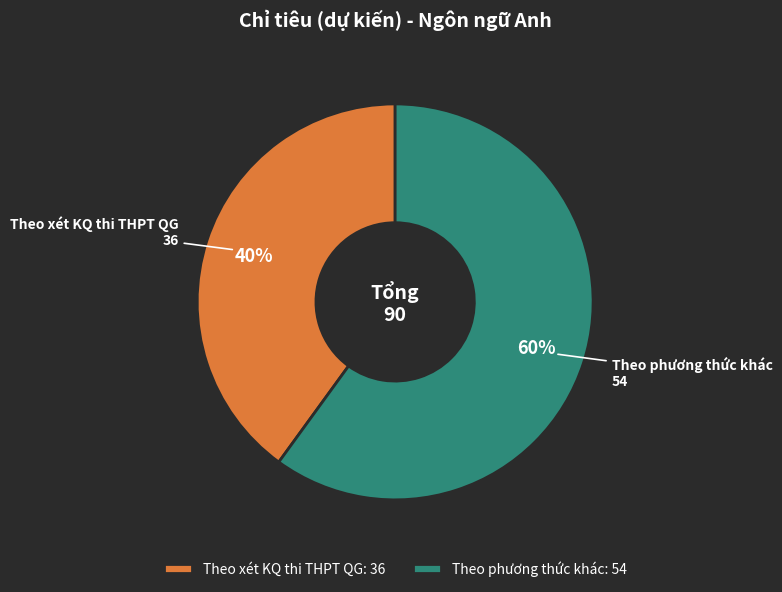

Which category accounts for the majority?

Theo phương thức khác